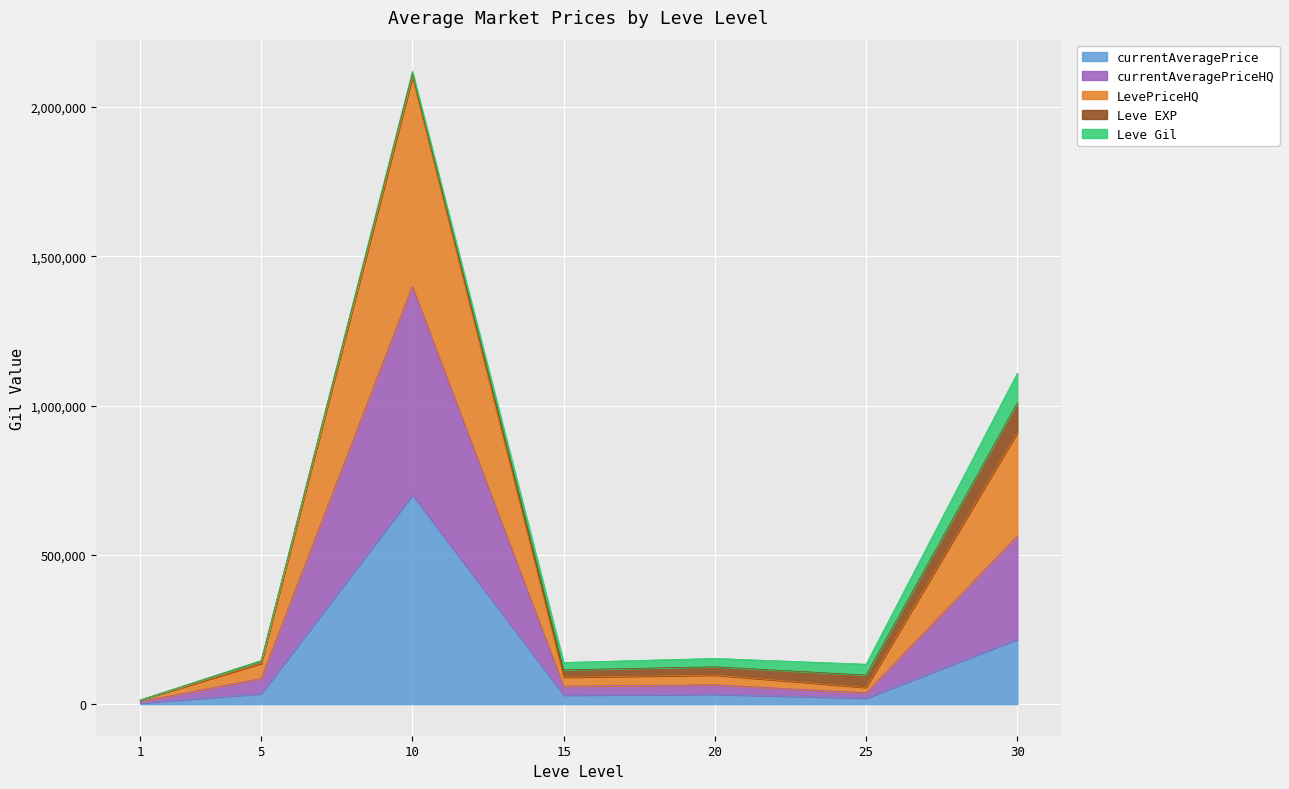

How many interior local valleys does the LevePriceHQ series have?

2